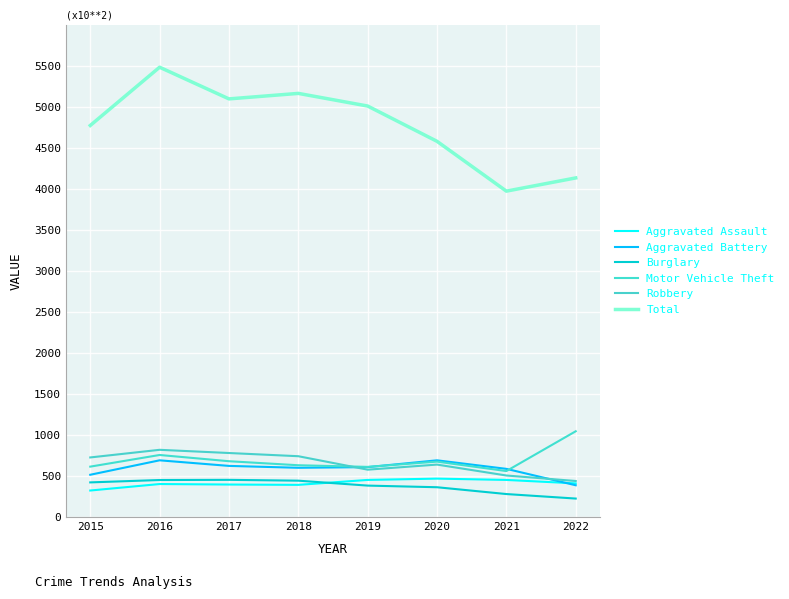

What is the total value across all series at 2016?

8600